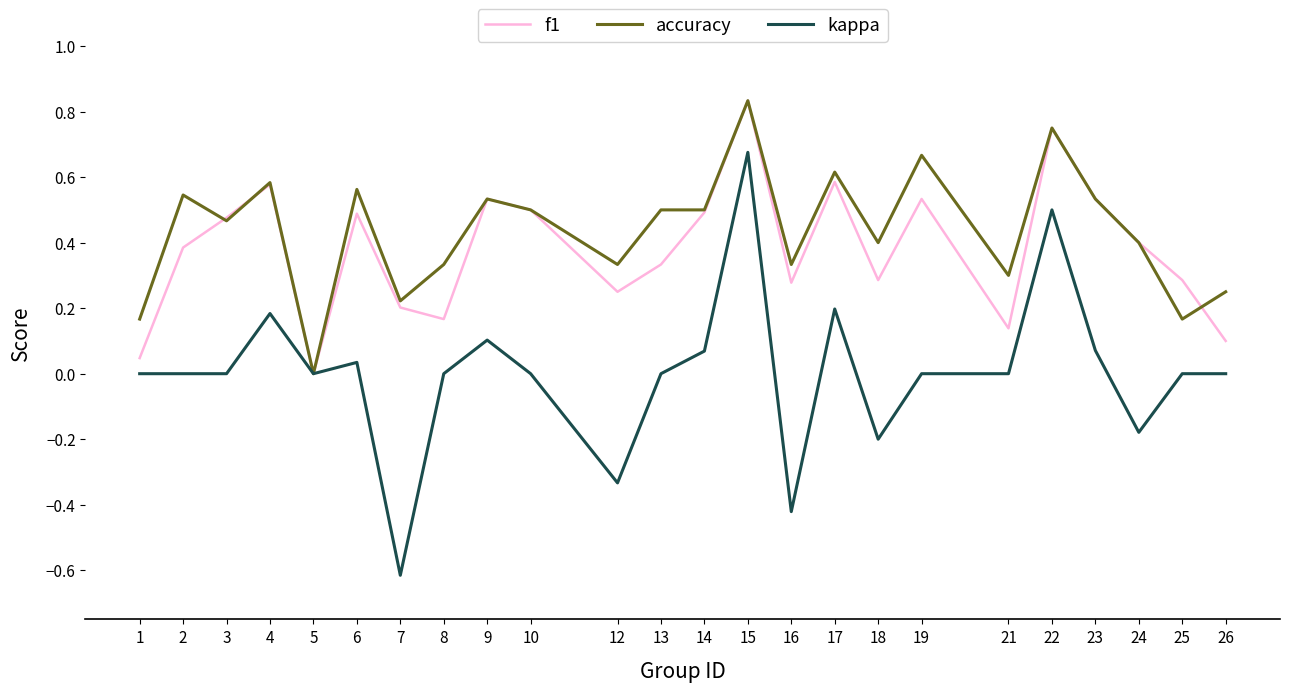

Is it true that kappa equals 0.0 at 23?

False